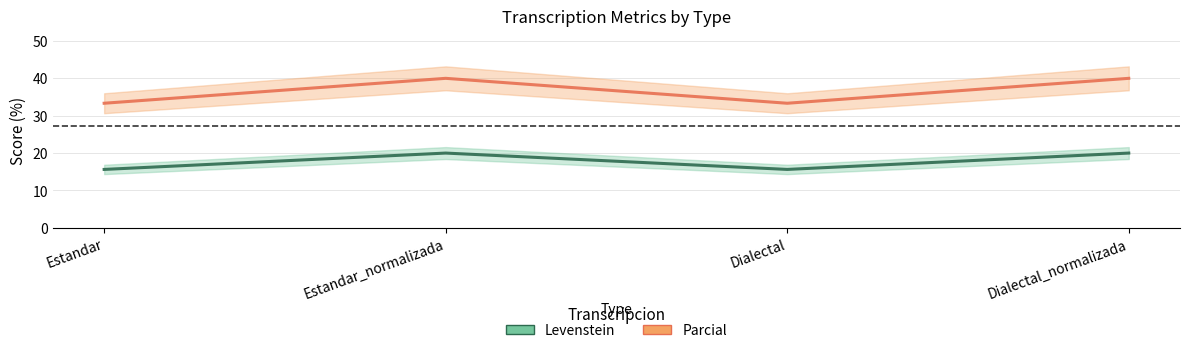

Which label corresponds to the smallest value in the chart?

Estandar